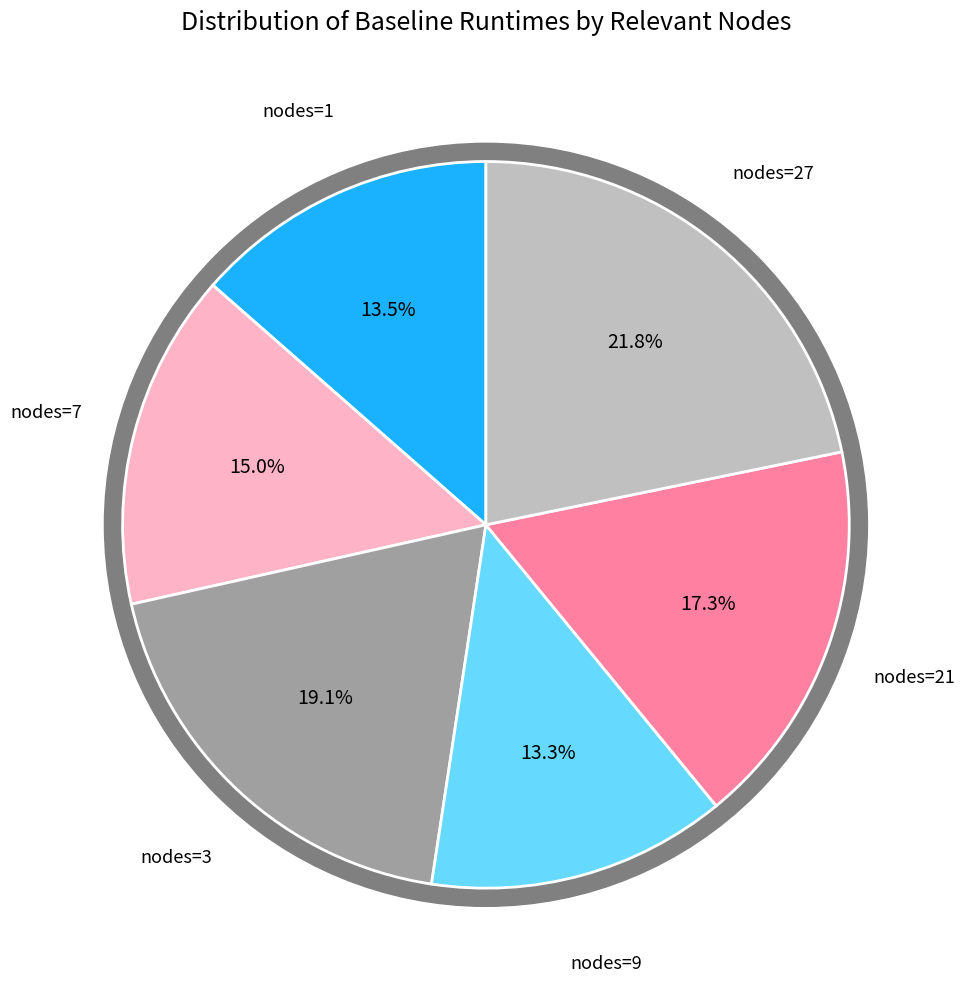

To the nearest percent, what portion does 27 represent?

22%